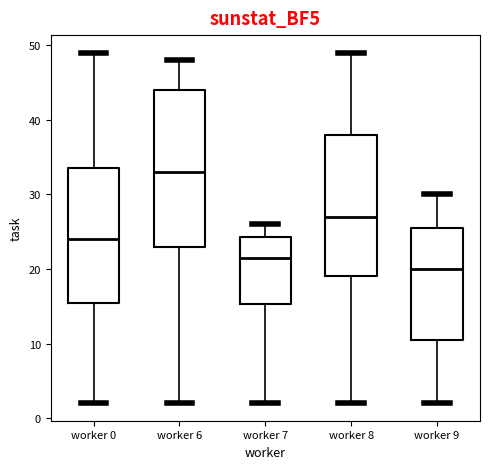

Where is the lower edge of the box for worker 9 on the y-axis? The values are not printed on the chart, so give them approximately, as read against the axis.

11